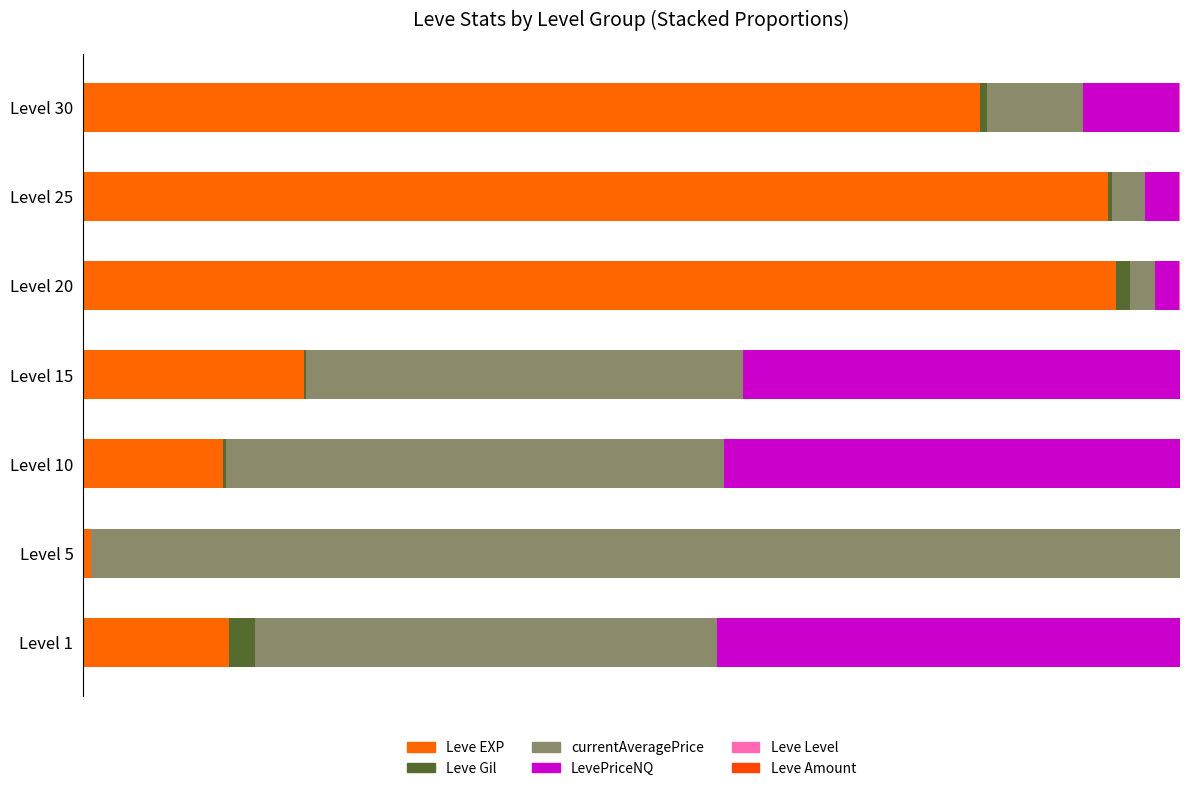

Which series has the largest total across all categories?

Leve EXP